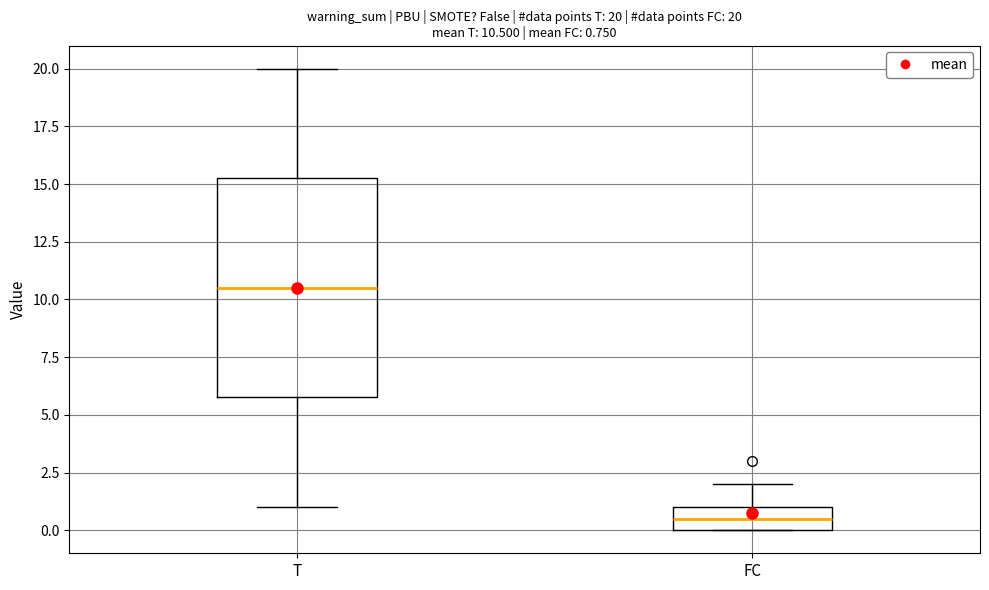

Comparing the boxes themselves (not the whiskers), which one is the tallest?

T